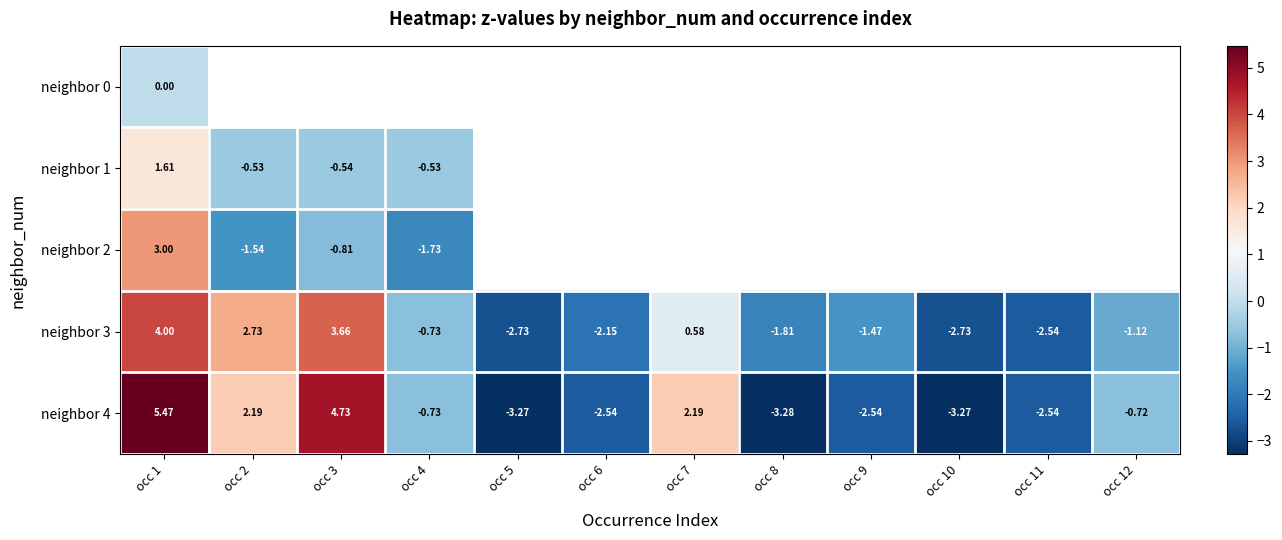

How many values in the neighbor 3 series are below -1?

7